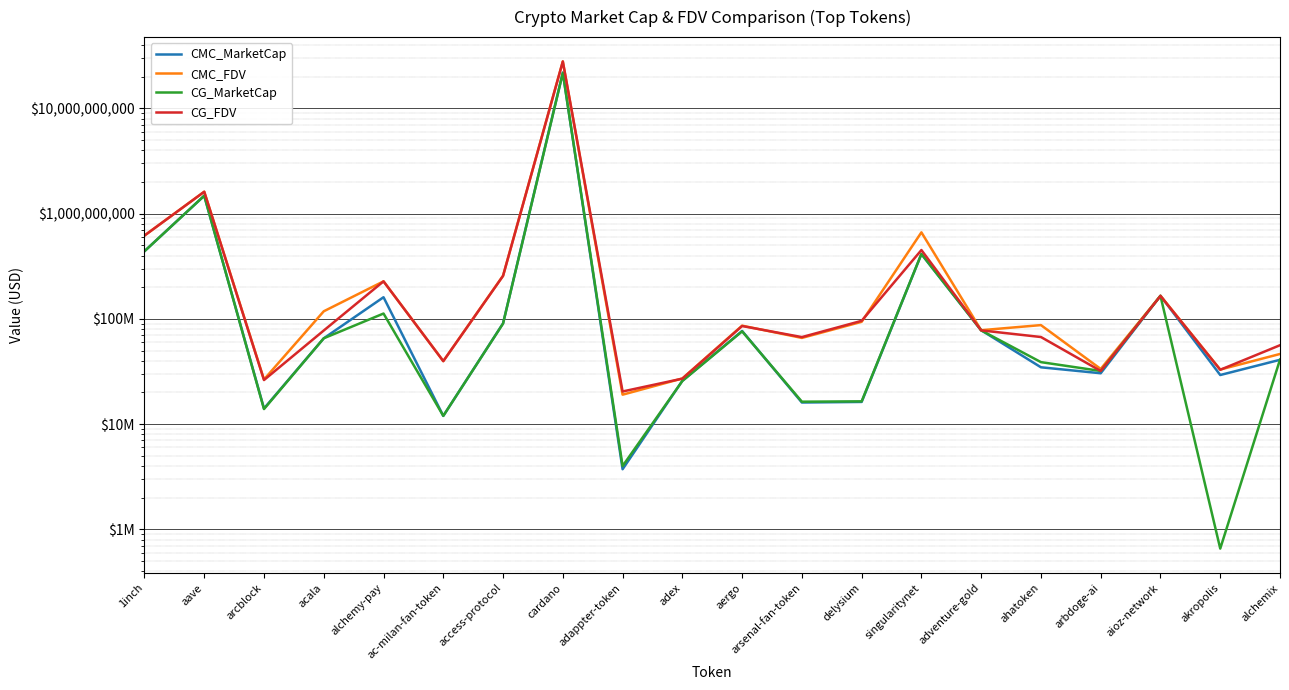

What is the difference between the maximum and minimum values in the CMC_FDV series?

27909509738.1